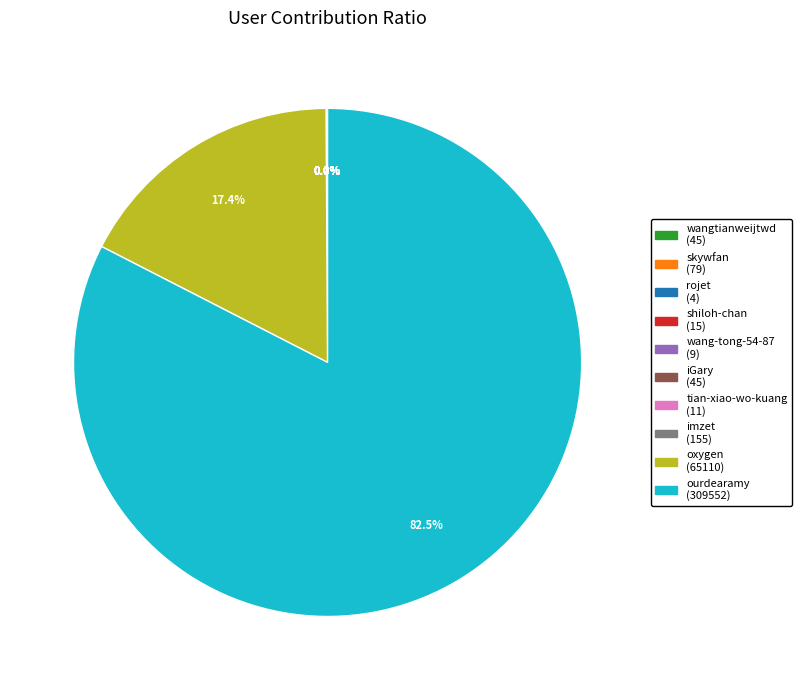

Which category accounts for the majority?

ourdearamy